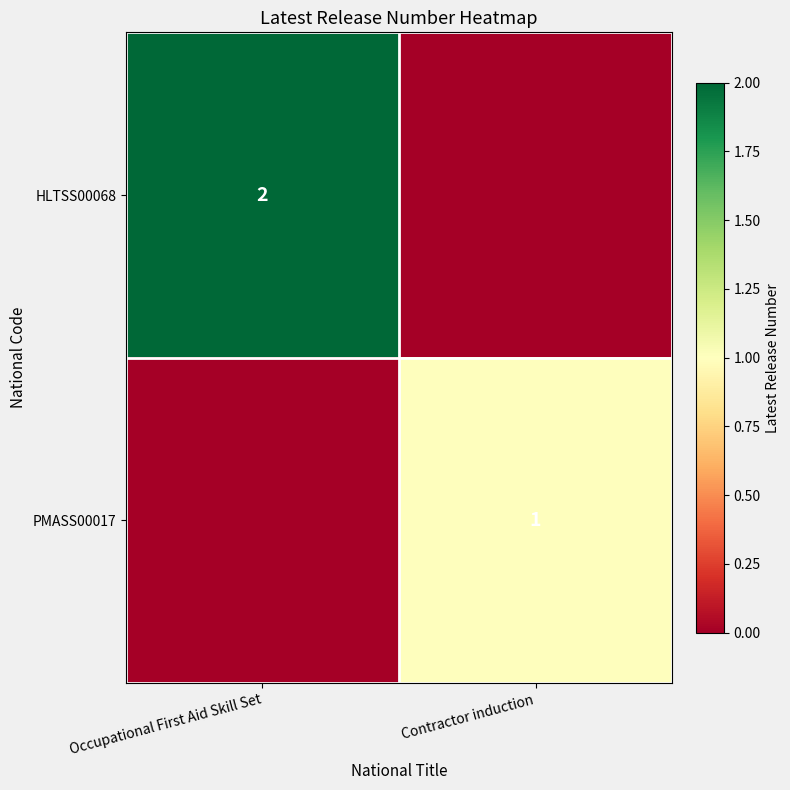

True or false: HLTSS00068 has a value of 2 at Occupational First Aid Skill Set.

True